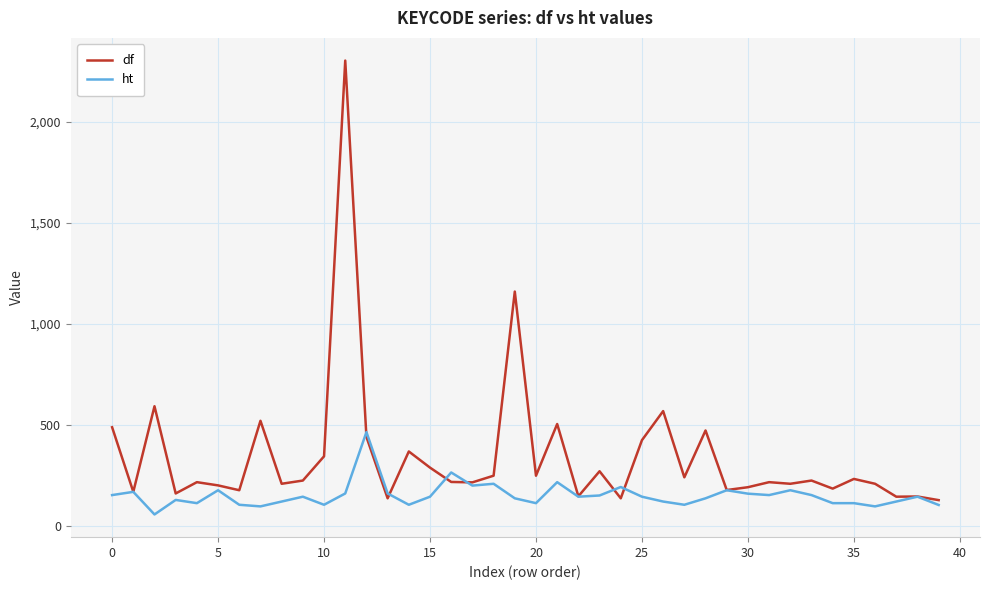

What is the highest value of the df series?

2304